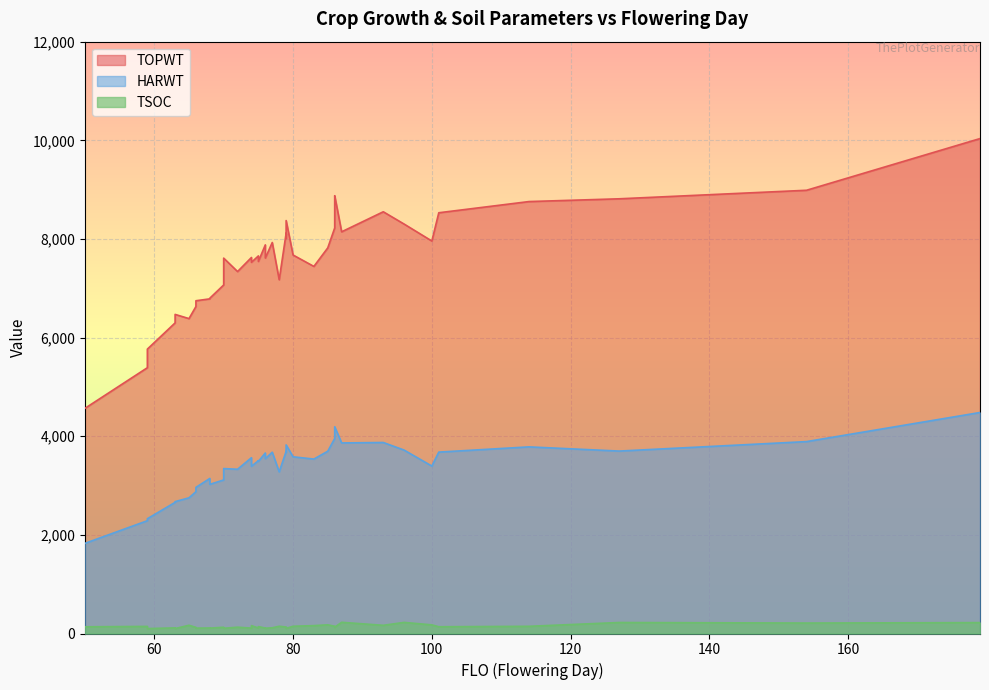

Does the chart display data point markers on the line(s)?

No